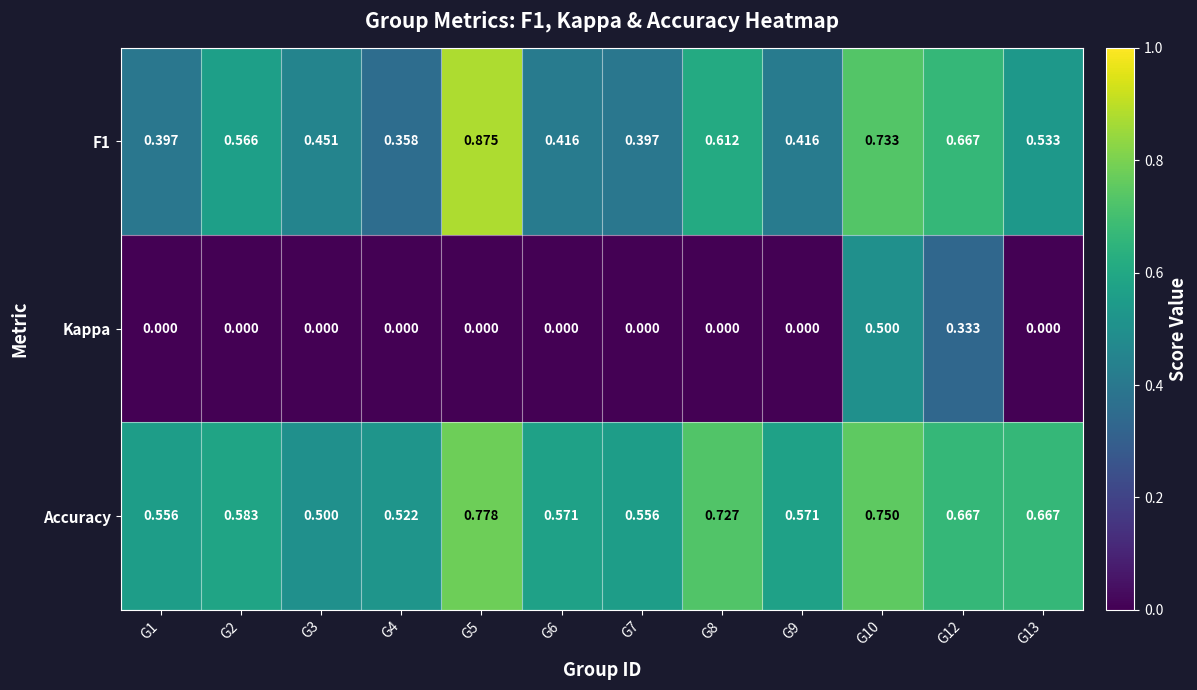

Is the value of F1 at G8 greater than the value of Accuracy at G8?

No